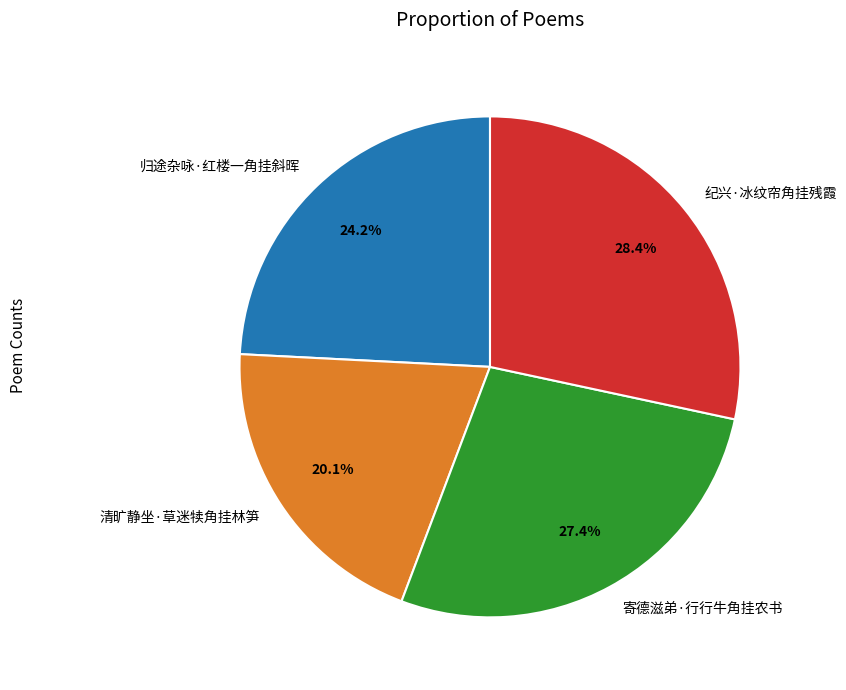

To the nearest percent, what is the difference between the largest and smallest slice percentages?

8%